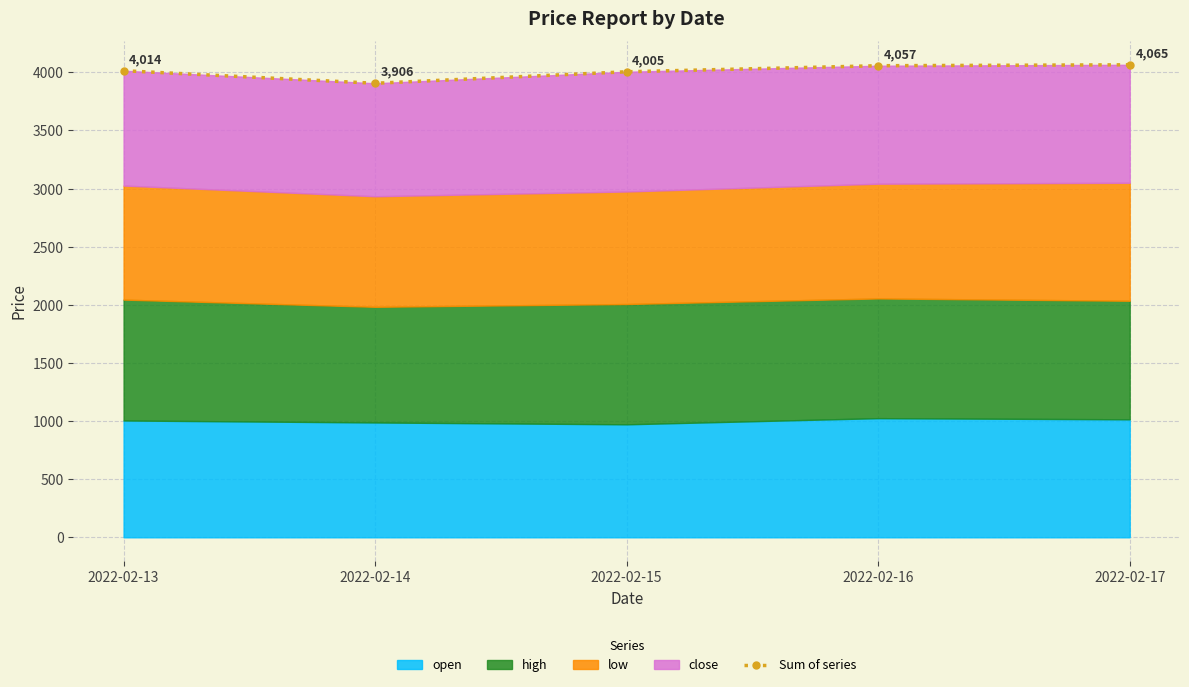

What is the greatest value displayed?

4065